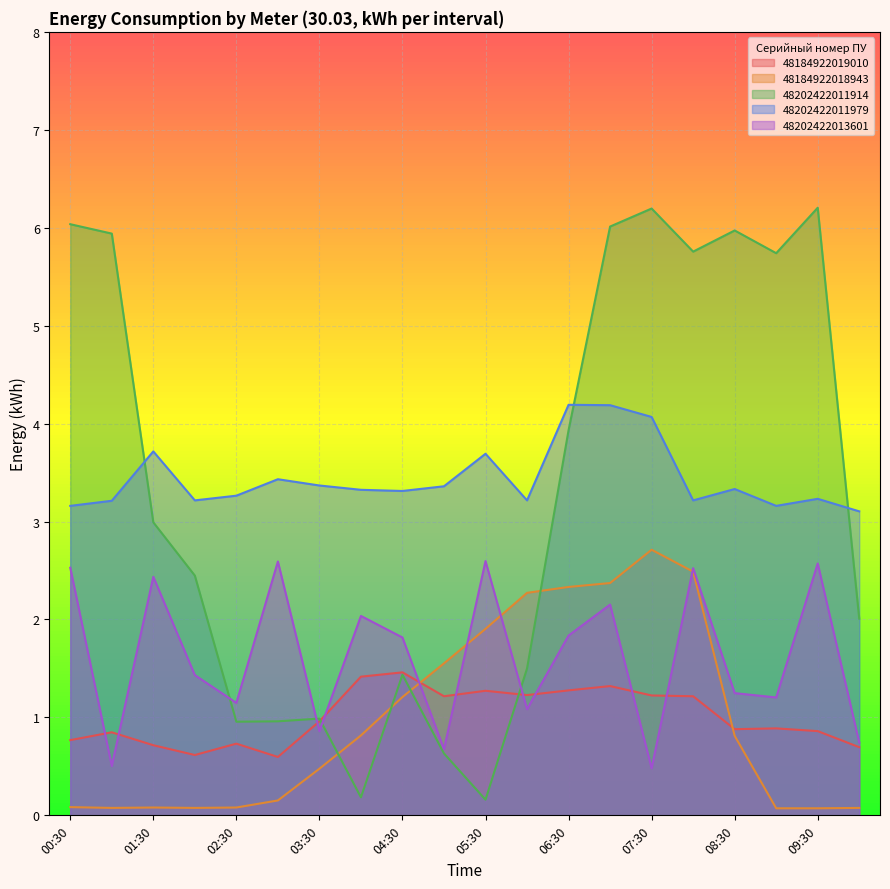

How many lines are shown in the chart?

5